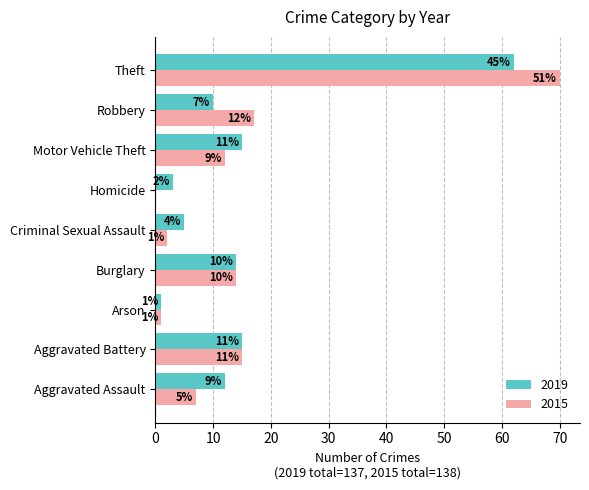

What is the sum of the 2015 values at Motor Vehicle Theft and Criminal Sexual Assault?

14